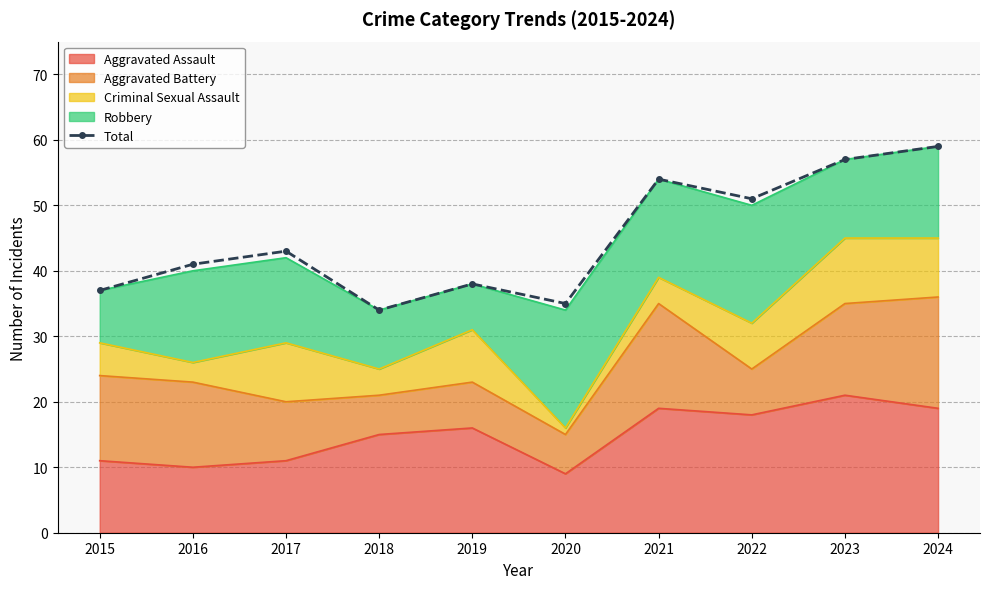

What is the difference between the maximum and second lowest values?

24